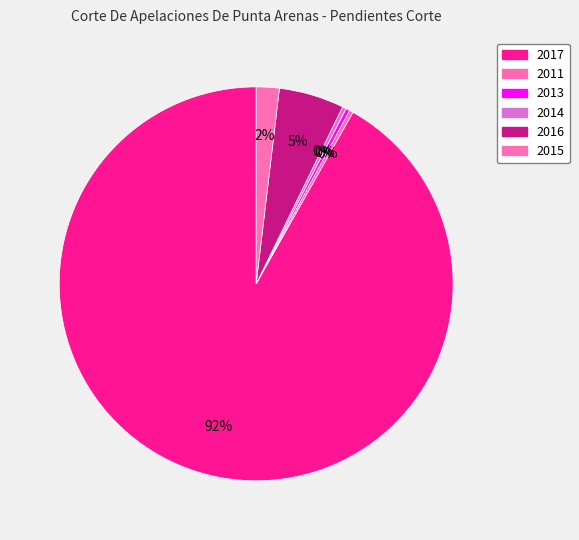

Combined, do 2014 and 2011 account for over 50%?

No